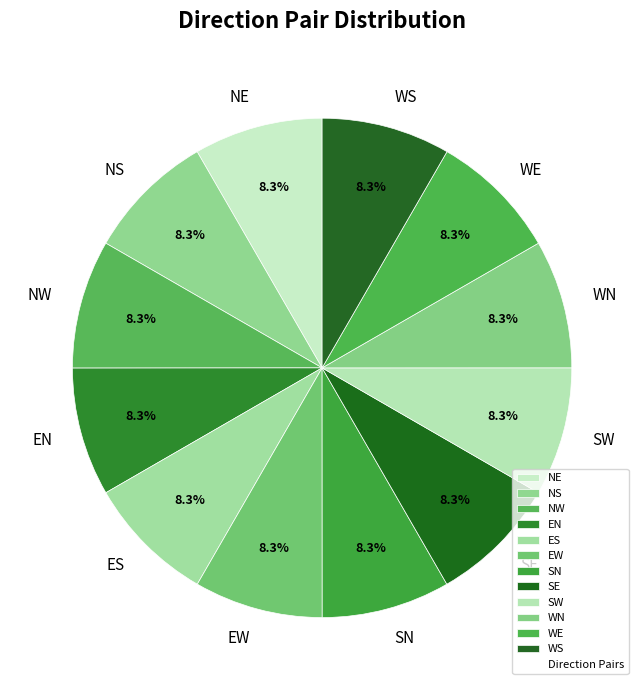

Combined, do EN and NE account for over 50%?

No